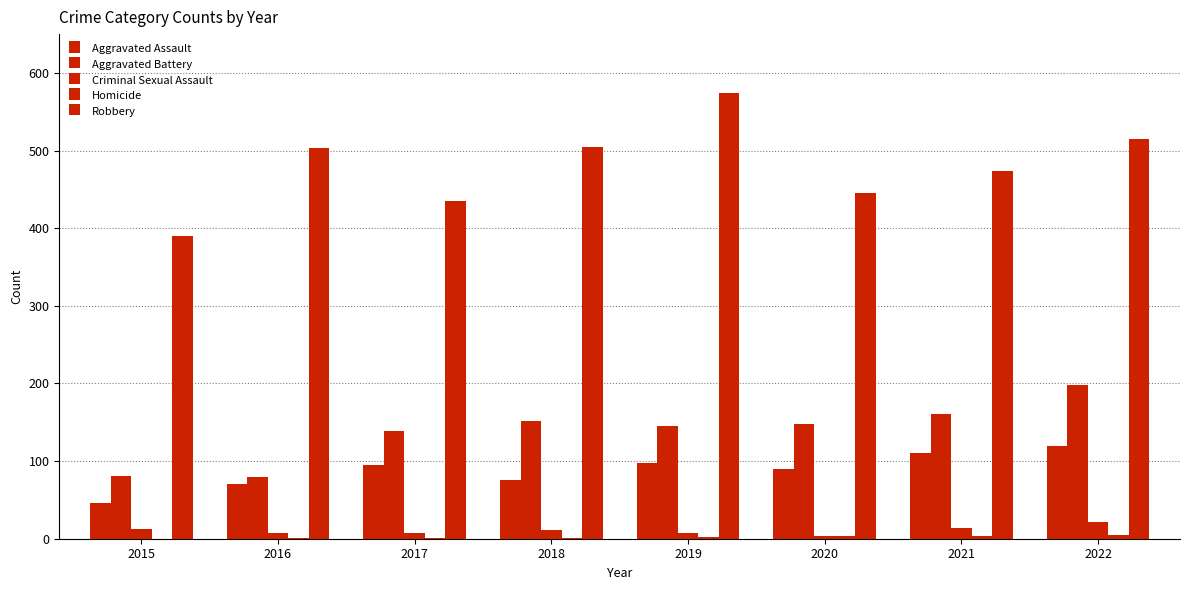

What is the sum of all Robbery values?

3841